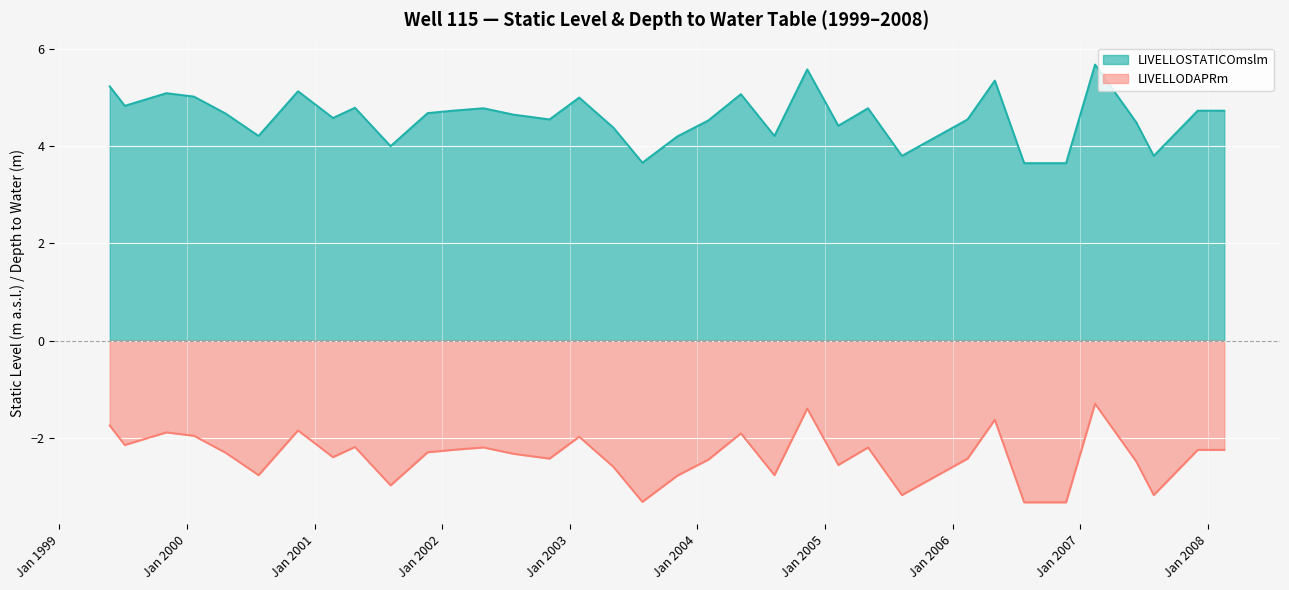

How many lines are shown in the chart?

2